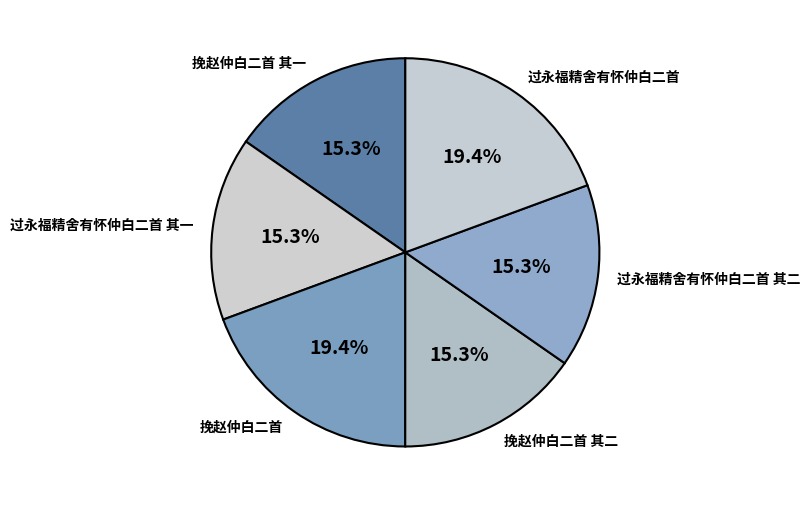

How many segments does this pie chart have?

6